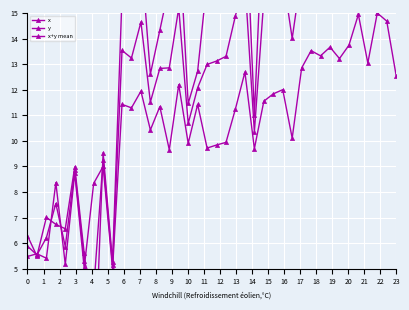

Rank the series by their maximum value, from lowest to highest.

y, x+y mean, x